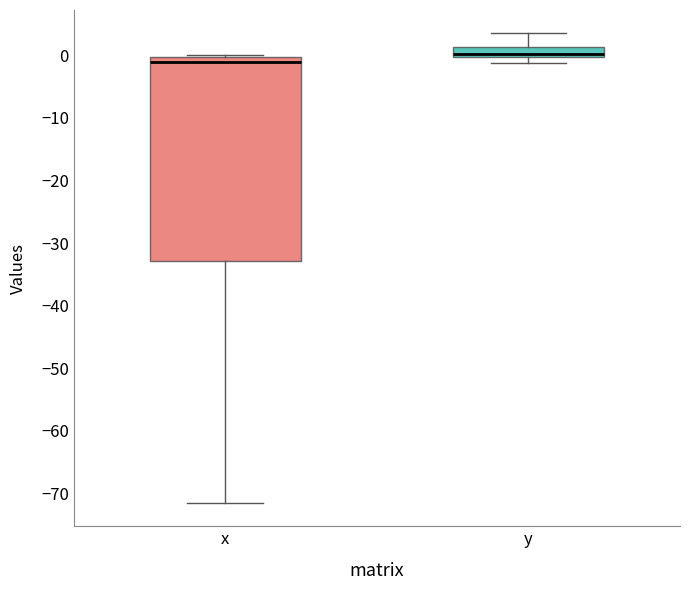

Reading left to right, transcribe this box plot: for each box, give where its median line is, the range the box spans, and where its two whiskers end, as read against the y-axis. The values are not printed on the chart, so give them approximately, as read against the axis.

x: median -1, box -33 to 0, whiskers -71 to 0
y: median 0 (just above the box's lower edge), box 0 to 1, whiskers -1 to 4